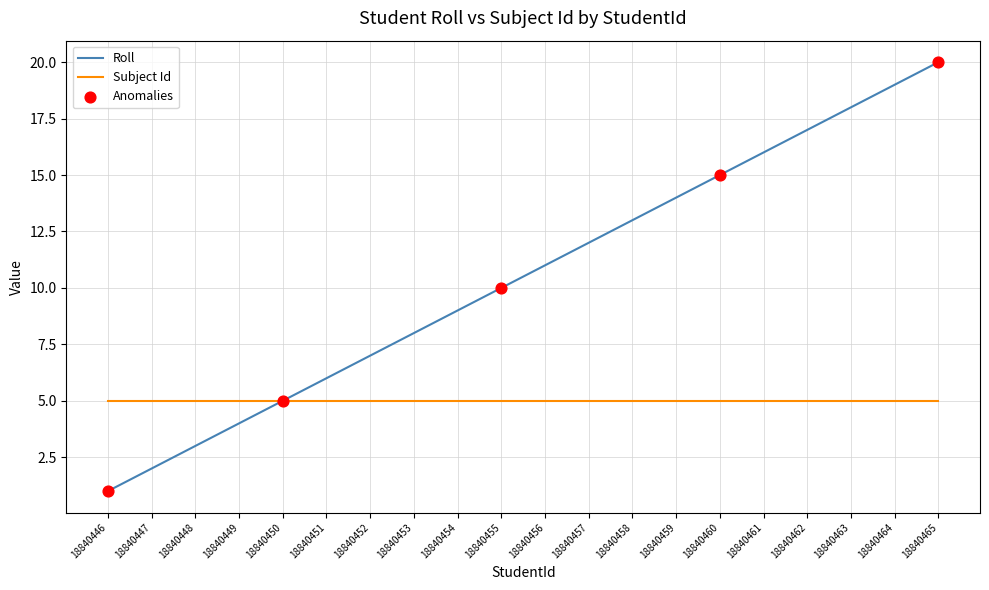

What is the spread (max minus min) of values at 18840463?

13